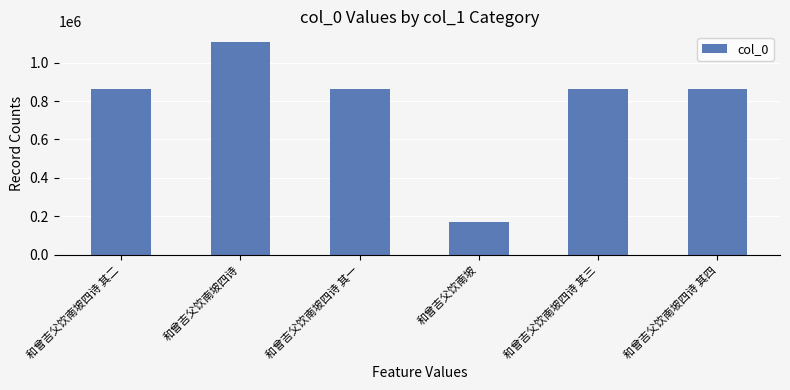

What is the change in value from 和曾吉父饮南坡四诗 to 和曾吉父饮南坡四诗 其三?

-243754